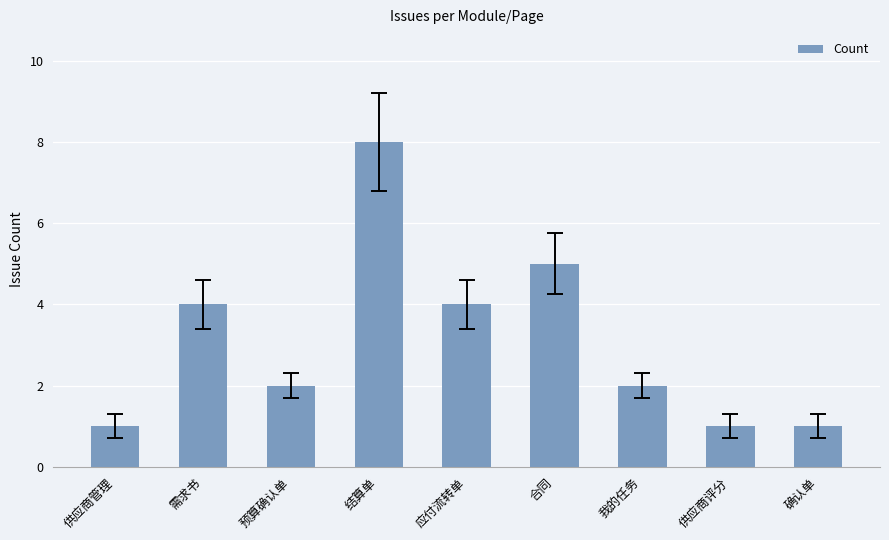

Reading right to left, what are all the values shown in this chart?

1	1	2	5	4	8	2	4	1